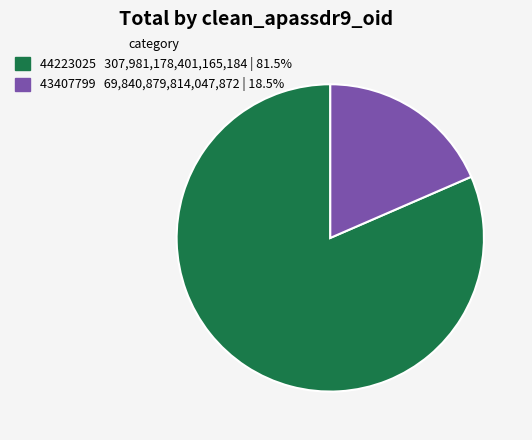

Is it true that 44223025 is 88% of the pie?

False